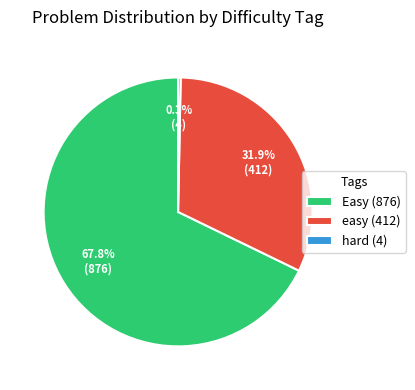

To the nearest percent, what is the difference between the Easy (876) and easy (412) slice percentages?

36%